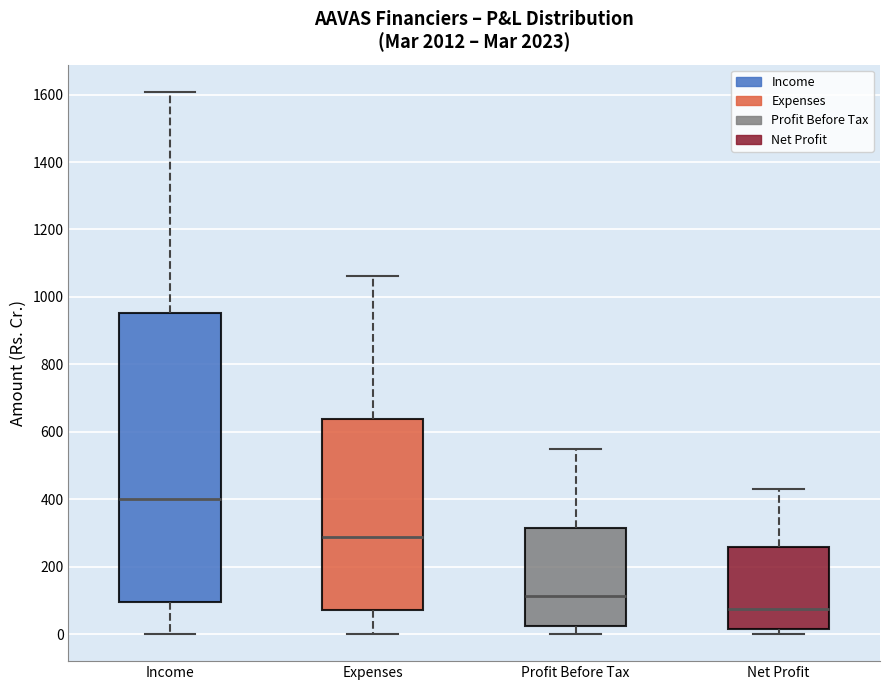

Reading left to right, transcribe this box plot: for each box, give where its median line is, the range the box spans, and where its two whiskers end, as read against the y-axis. The values are not printed on the chart, so give them approximately, as read against the axis.

Income: median 400, box 100 to 960, whiskers 0 to 1600
Expenses: median 280, box 60 to 640, whiskers 0 to 1060
Profit Before Tax: median 120, box 20 to 320, whiskers 0 to 540
Net Profit: median 80, box 20 to 260, whiskers 0 to 440